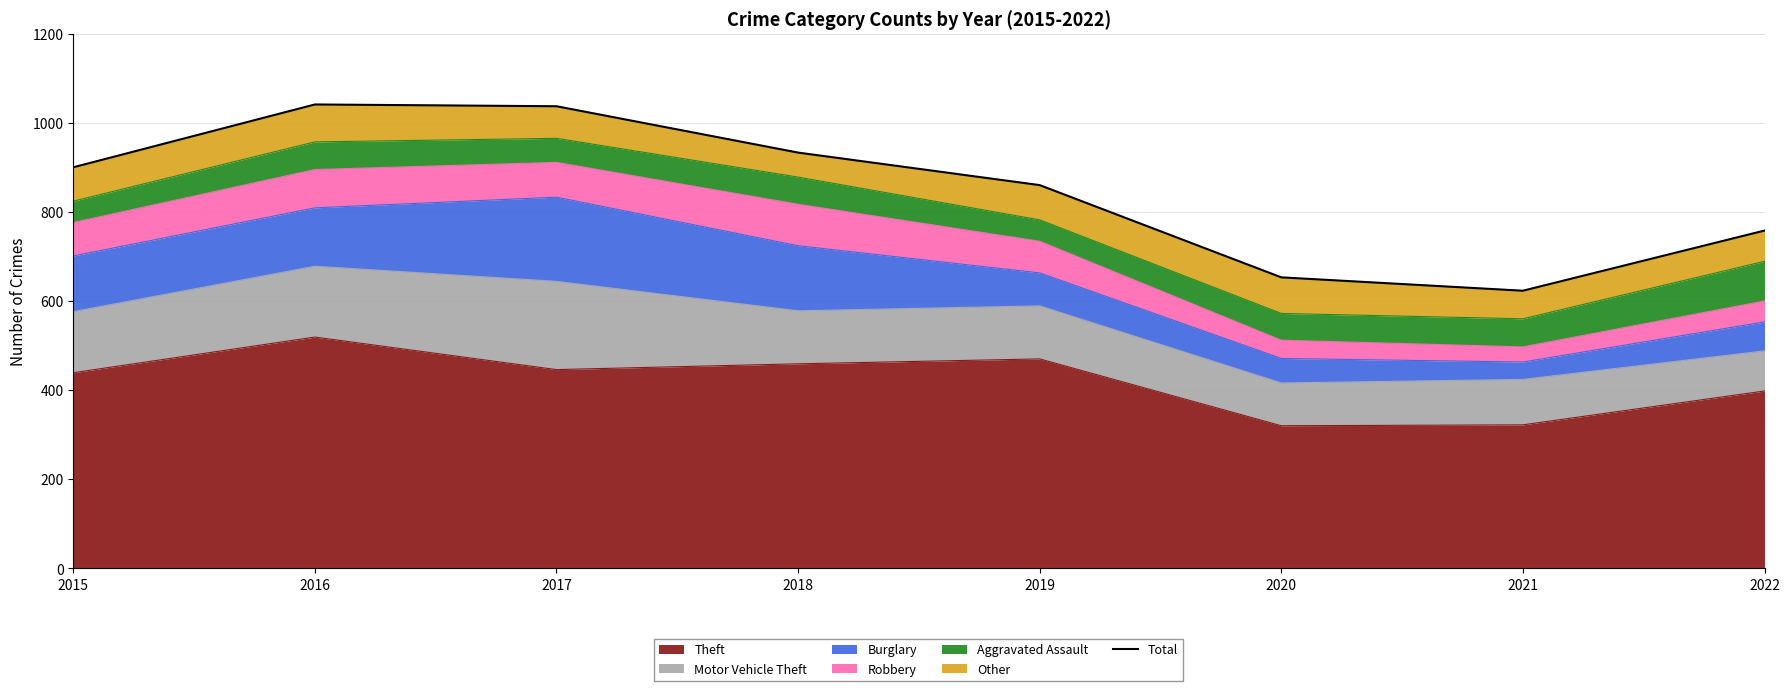

Where is the first local minimum?

2021